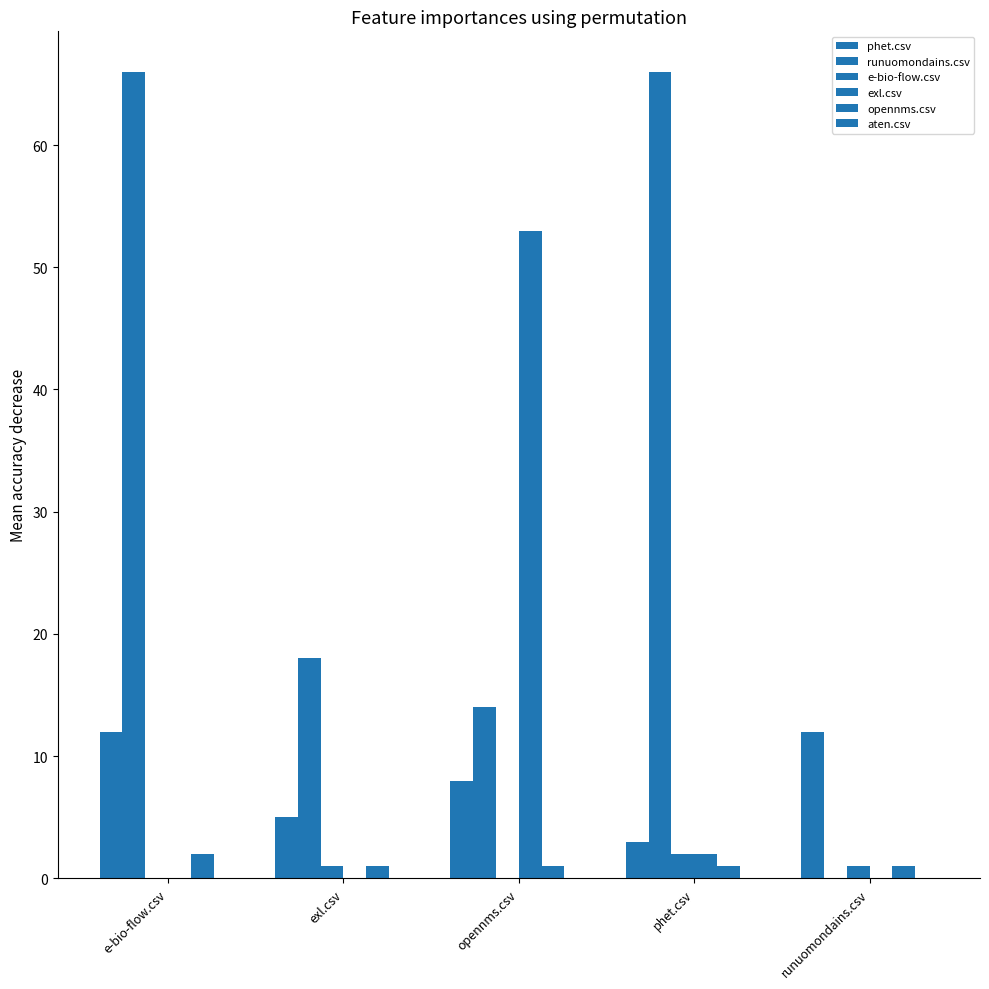

At which category is the sum across all series the highest?

e-bio-flow.csv